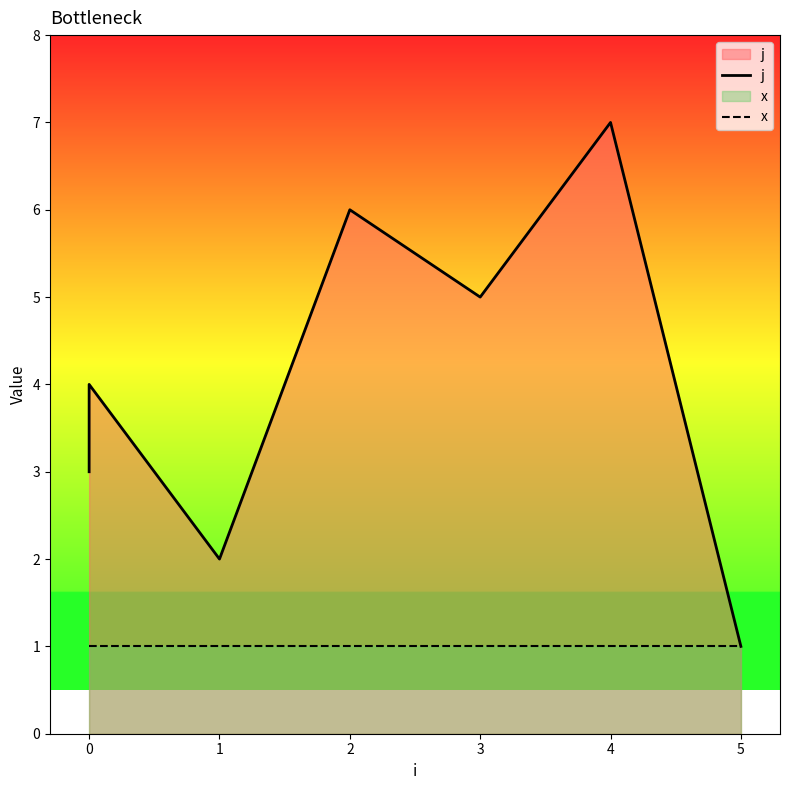

True or false: x has more than 2 points higher than both neighbors.

False